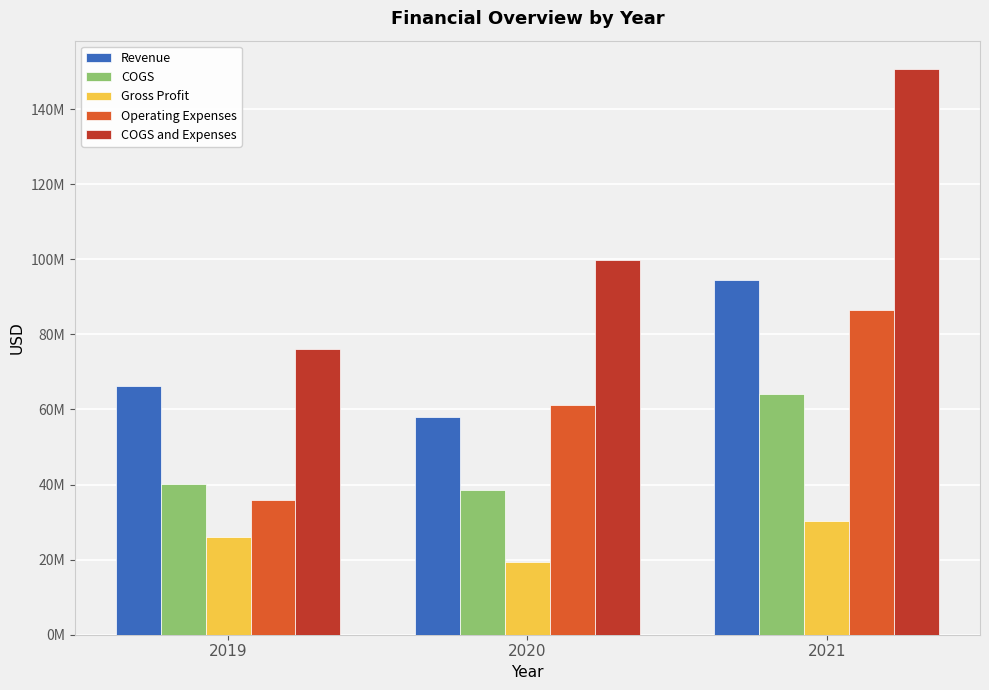

Rank the series at 2019 from lowest to highest value.

Gross Profit, Operating Expenses, COGS, Revenue, COGS and Expenses